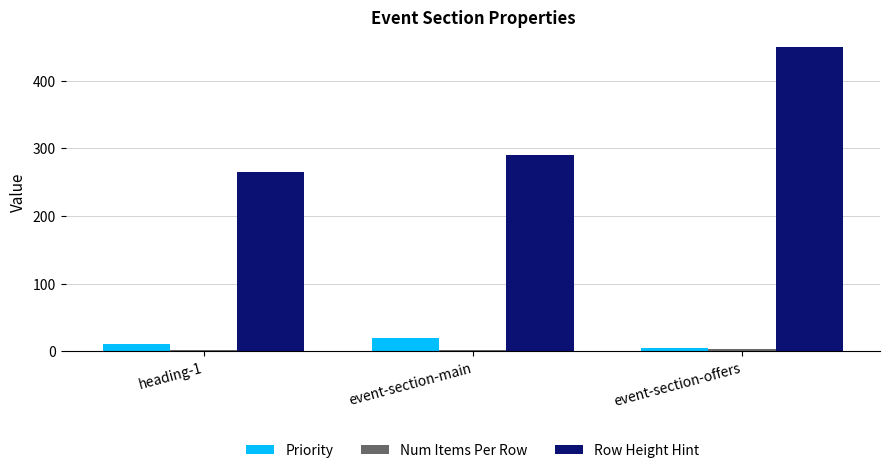

At which category is the sum across all series the highest?

event-section-offers